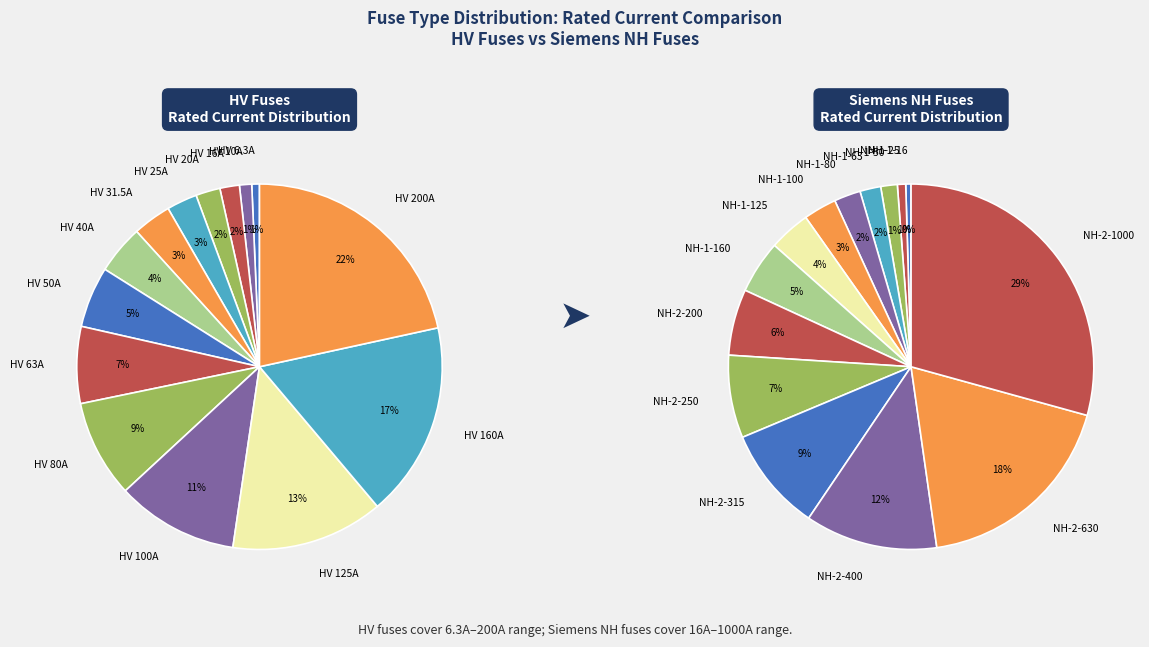

Do 12 and 6 together represent more than half of the pie?

No